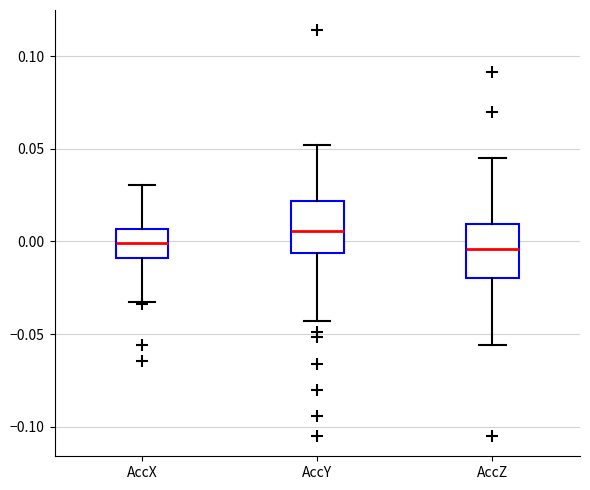

Reading left to right, transcribe this box plot: for each box, give where its median line is, the range the box spans, and where its two whiskers end, as read against the y-axis. The values are not printed on the chart, so give them approximately, as read against the axis.

AccX: median 0.000, box -0.010 to 0.005, whiskers -0.035 to 0.030
AccY: median 0.005, box -0.005 to 0.020, whiskers -0.045 to 0.050
AccZ: median -0.005, box -0.020 to 0.010, whiskers -0.055 to 0.045